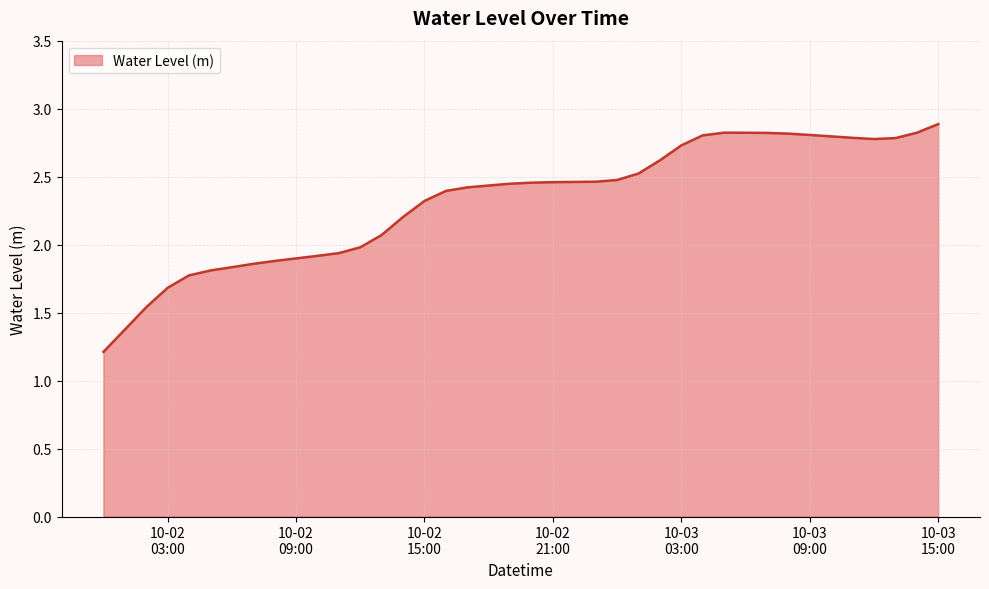

What is the smallest value displayed?

1.2